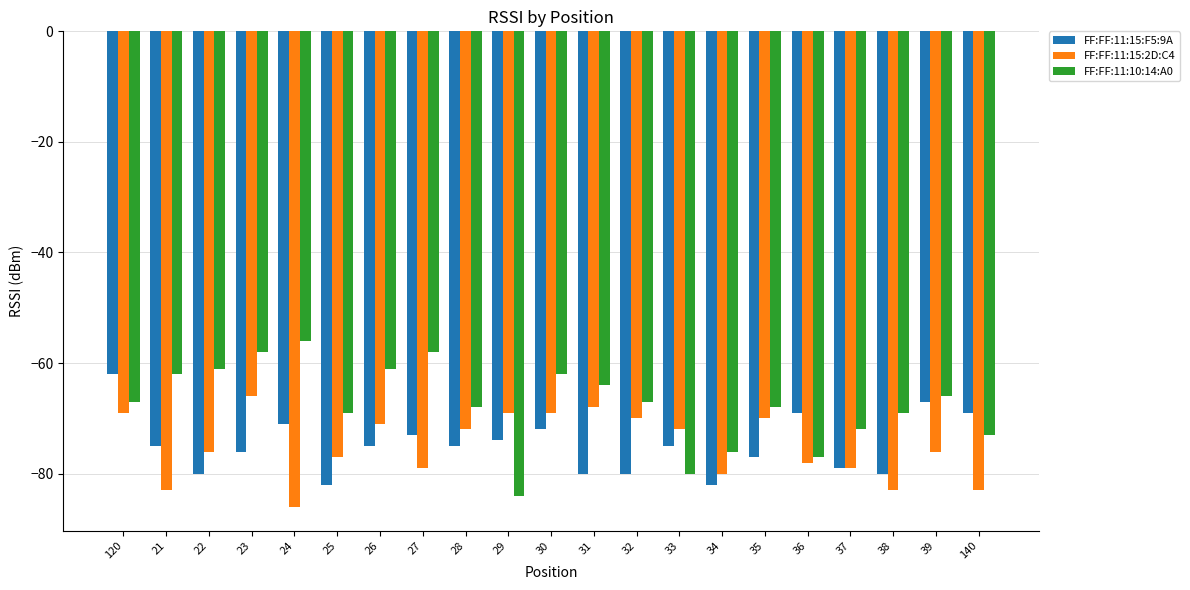

List the series in order of their peak value, highest first.

FF:FF:11:10:14:A0, FF:FF:11:15:F5:9A, FF:FF:11:15:2D:C4